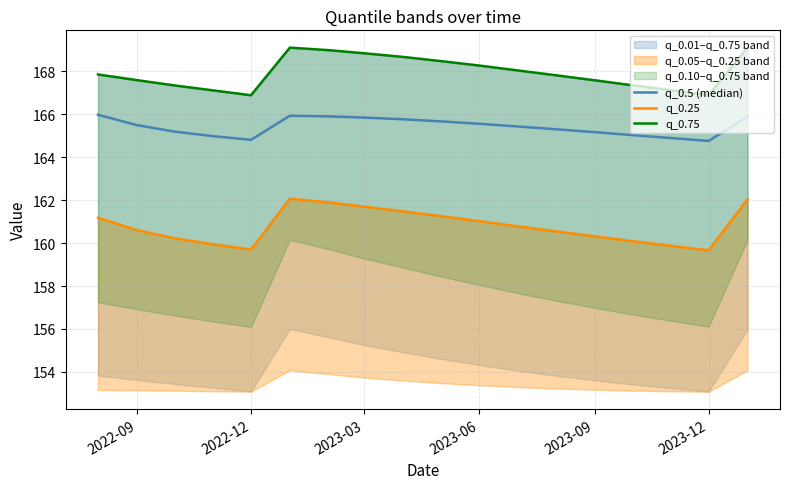

At 2023-12, list the series in order from largest to smallest.

q_0.75, q_0.5 (median), q_0.25